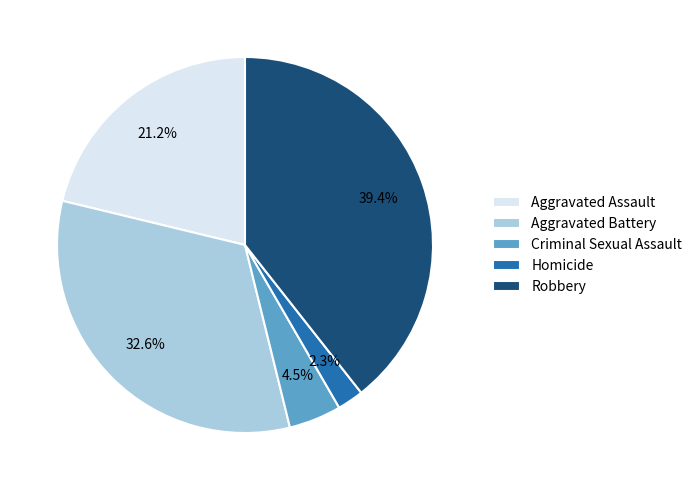

To the nearest percent, what is the difference between the Homicide and Aggravated Battery slice percentages?

30%